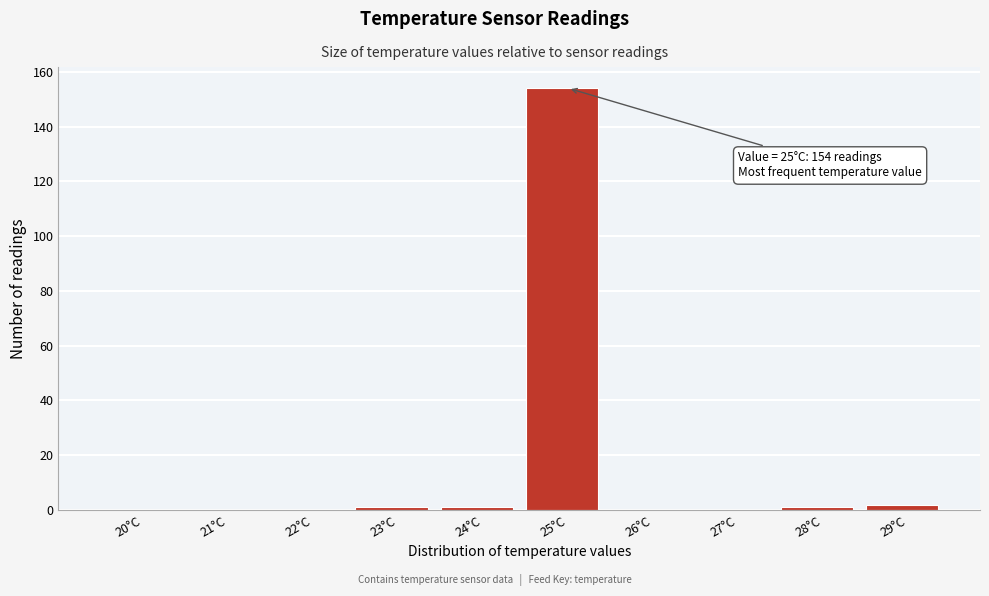

Reading left to right, transcribe all the data shown in this chart.

20°C=0	21°C=0	22°C=0	23°C=1	24°C=1	25°C=154	26°C=0	27°C=0	28°C=1	29°C=2